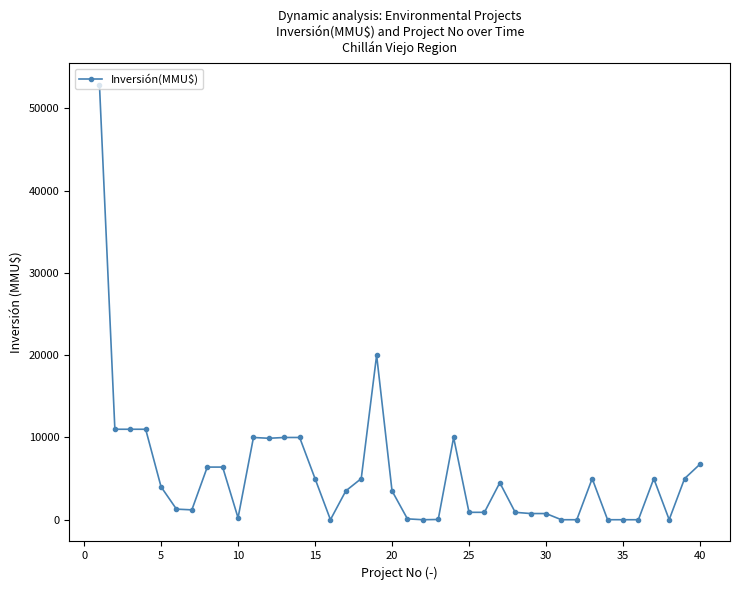

What is the average value?

5572